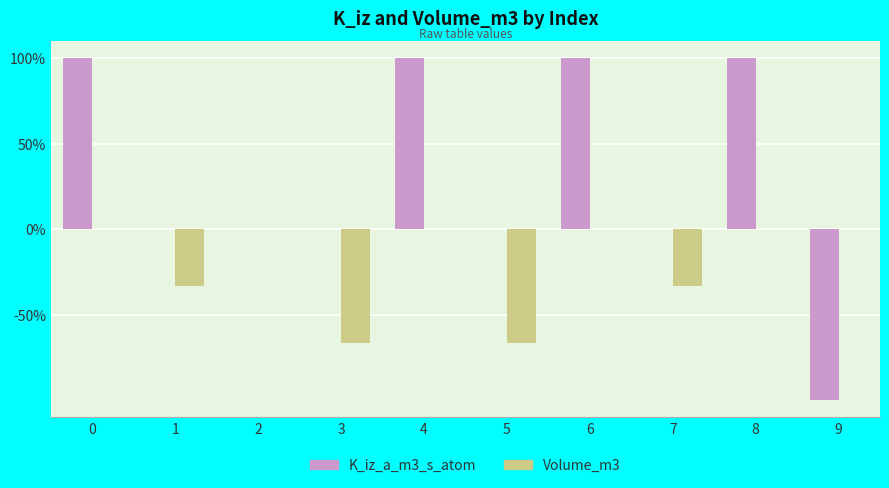

What is the sum of all K_iz_a_m3_s_atom values?

3.0